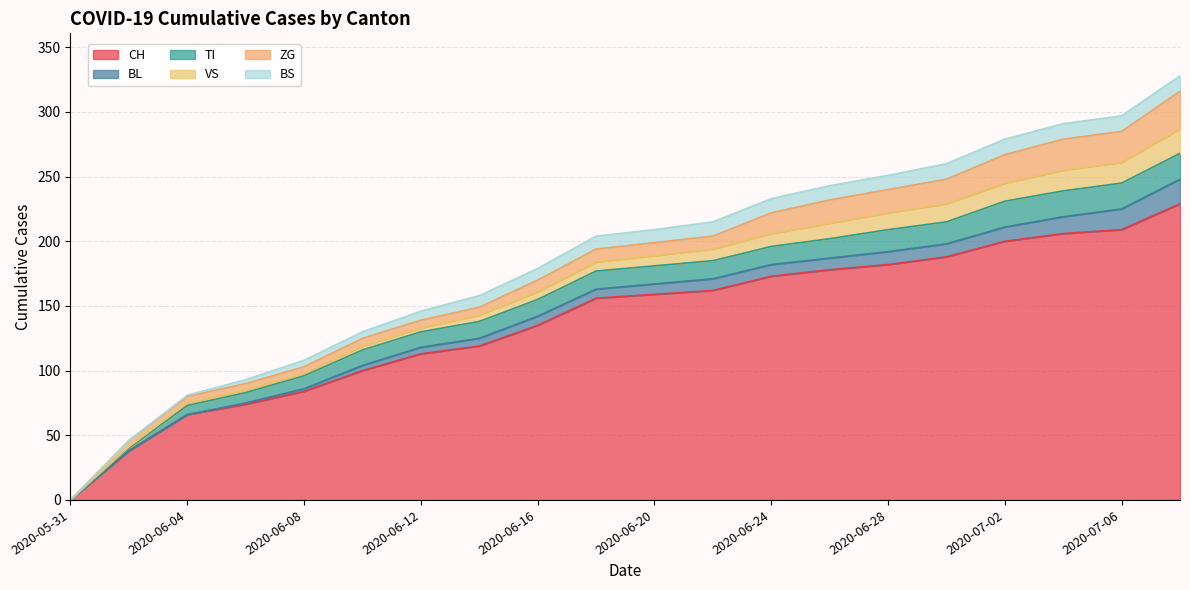

Which series has the largest total across all categories?

CH